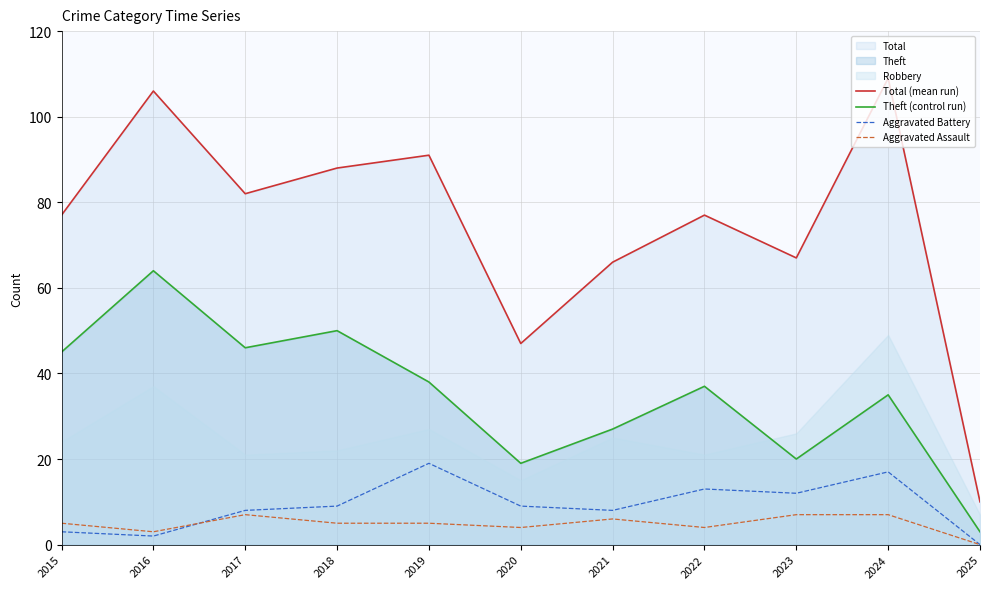

At which label does Theft (control run) reach its peak?

2016